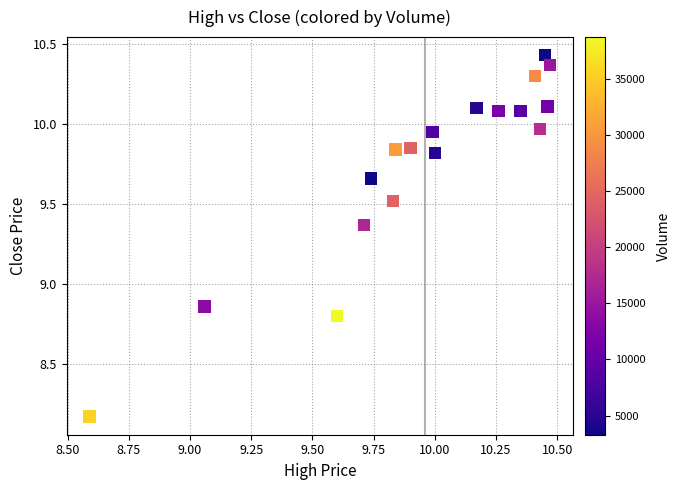

What is the range of Y values (max minus min)?

2.3